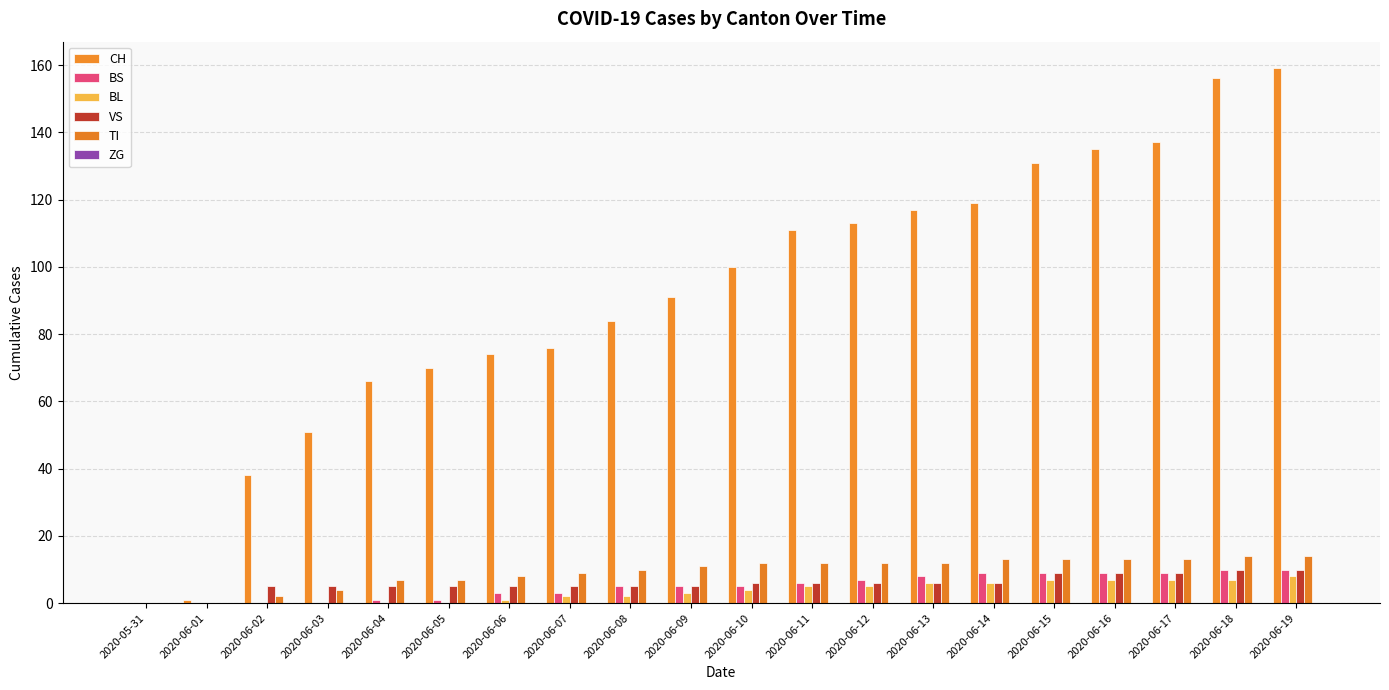

Between 2020-06-05 and 2020-06-13, which is larger?

2020-06-13